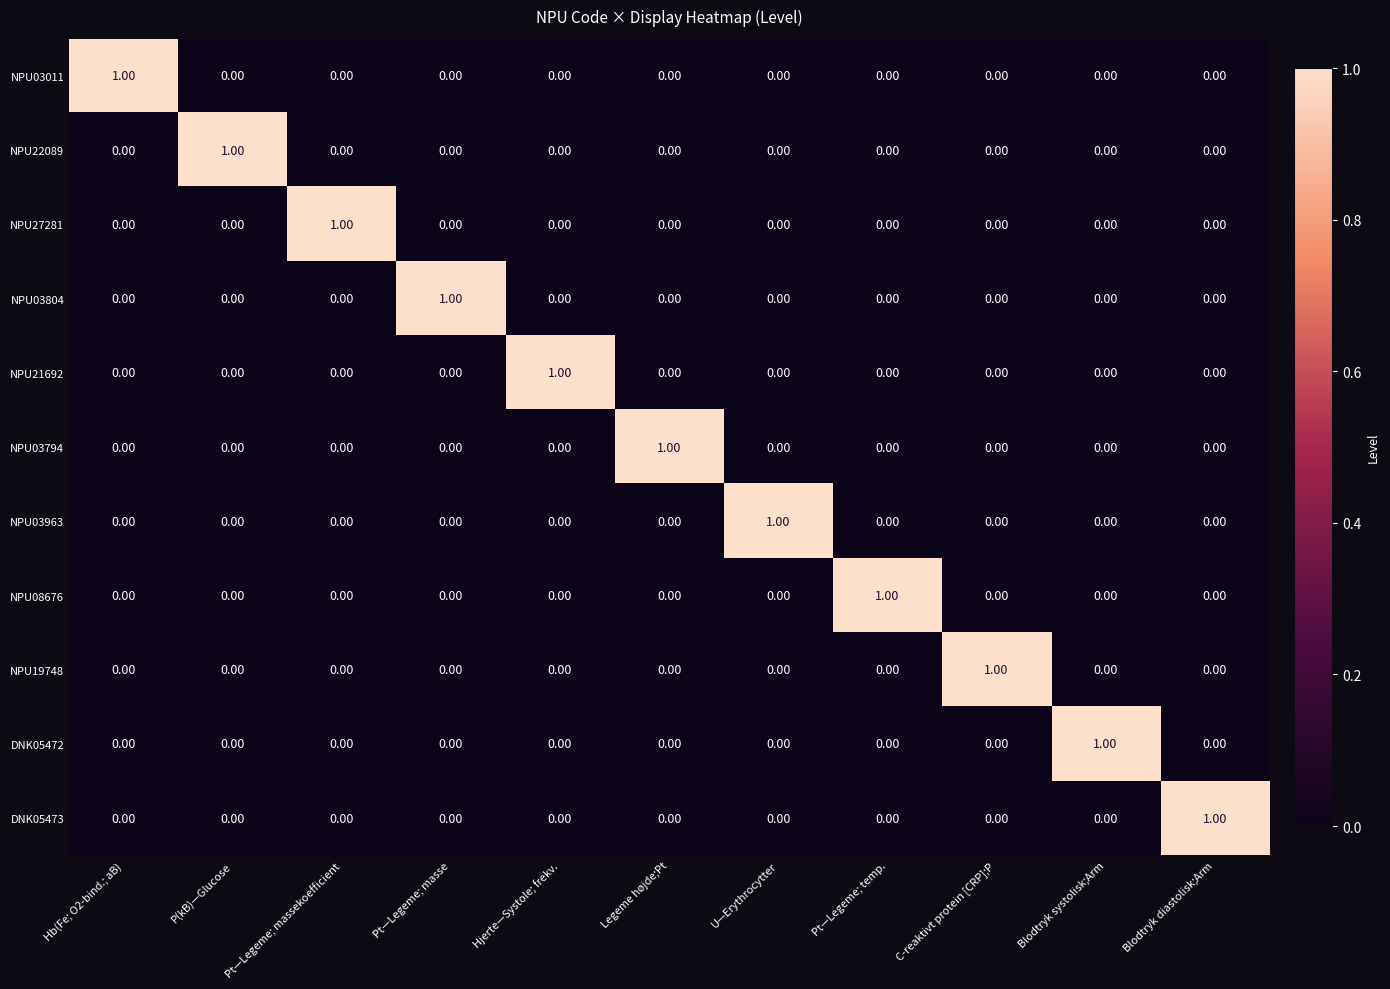

Reading right to left, list all the values displayed in this chart.

NPU03011: Blodtryk diastolisk;Arm=0	Blodtryk systolisk;Arm=0	C-reaktivt protein [CRP];P=0	Pt—Legeme; temp.=0	U—Erythrocytter=0	Legeme højde;Pt=0	Hjerte—Systole; frekv.=0	Pt—Legeme; masse=0	Pt—Legeme; massekoefficient=0	P(kB)—Glucose=0	Hb(Fe; O2-bind.; aB)=1
NPU22089: Blodtryk diastolisk;Arm=0	Blodtryk systolisk;Arm=0	C-reaktivt protein [CRP];P=0	Pt—Legeme; temp.=0	U—Erythrocytter=0	Legeme højde;Pt=0	Hjerte—Systole; frekv.=0	Pt—Legeme; masse=0	Pt—Legeme; massekoefficient=0	P(kB)—Glucose=1	Hb(Fe; O2-bind.; aB)=0
NPU27281: Blodtryk diastolisk;Arm=0	Blodtryk systolisk;Arm=0	C-reaktivt protein [CRP];P=0	Pt—Legeme; temp.=0	U—Erythrocytter=0	Legeme højde;Pt=0	Hjerte—Systole; frekv.=0	Pt—Legeme; masse=0	Pt—Legeme; massekoefficient=1	P(kB)—Glucose=0	Hb(Fe; O2-bind.; aB)=0
NPU03804: Blodtryk diastolisk;Arm=0	Blodtryk systolisk;Arm=0	C-reaktivt protein [CRP];P=0	Pt—Legeme; temp.=0	U—Erythrocytter=0	Legeme højde;Pt=0	Hjerte—Systole; frekv.=0	Pt—Legeme; masse=1	Pt—Legeme; massekoefficient=0	P(kB)—Glucose=0	Hb(Fe; O2-bind.; aB)=0
NPU21692: Blodtryk diastolisk;Arm=0	Blodtryk systolisk;Arm=0	C-reaktivt protein [CRP];P=0	Pt—Legeme; temp.=0	U—Erythrocytter=0	Legeme højde;Pt=0	Hjerte—Systole; frekv.=1	Pt—Legeme; masse=0	Pt—Legeme; massekoefficient=0	P(kB)—Glucose=0	Hb(Fe; O2-bind.; aB)=0
NPU03794: Blodtryk diastolisk;Arm=0	Blodtryk systolisk;Arm=0	C-reaktivt protein [CRP];P=0	Pt—Legeme; temp.=0	U—Erythrocytter=0	Legeme højde;Pt=1	Hjerte—Systole; frekv.=0	Pt—Legeme; masse=0	Pt—Legeme; massekoefficient=0	P(kB)—Glucose=0	Hb(Fe; O2-bind.; aB)=0
NPU03963: Blodtryk diastolisk;Arm=0	Blodtryk systolisk;Arm=0	C-reaktivt protein [CRP];P=0	Pt—Legeme; temp.=0	U—Erythrocytter=1	Legeme højde;Pt=0	Hjerte—Systole; frekv.=0	Pt—Legeme; masse=0	Pt—Legeme; massekoefficient=0	P(kB)—Glucose=0	Hb(Fe; O2-bind.; aB)=0
NPU08676: Blodtryk diastolisk;Arm=0	Blodtryk systolisk;Arm=0	C-reaktivt protein [CRP];P=0	Pt—Legeme; temp.=1	U—Erythrocytter=0	Legeme højde;Pt=0	Hjerte—Systole; frekv.=0	Pt—Legeme; masse=0	Pt—Legeme; massekoefficient=0	P(kB)—Glucose=0	Hb(Fe; O2-bind.; aB)=0
NPU19748: Blodtryk diastolisk;Arm=0	Blodtryk systolisk;Arm=0	C-reaktivt protein [CRP];P=1	Pt—Legeme; temp.=0	U—Erythrocytter=0	Legeme højde;Pt=0	Hjerte—Systole; frekv.=0	Pt—Legeme; masse=0	Pt—Legeme; massekoefficient=0	P(kB)—Glucose=0	Hb(Fe; O2-bind.; aB)=0
DNK05472: Blodtryk diastolisk;Arm=0	Blodtryk systolisk;Arm=1	C-reaktivt protein [CRP];P=0	Pt—Legeme; temp.=0	U—Erythrocytter=0	Legeme højde;Pt=0	Hjerte—Systole; frekv.=0	Pt—Legeme; masse=0	Pt—Legeme; massekoefficient=0	P(kB)—Glucose=0	Hb(Fe; O2-bind.; aB)=0
DNK05473: Blodtryk diastolisk;Arm=1	Blodtryk systolisk;Arm=0	C-reaktivt protein [CRP];P=0	Pt—Legeme; temp.=0	U—Erythrocytter=0	Legeme højde;Pt=0	Hjerte—Systole; frekv.=0	Pt—Legeme; masse=0	Pt—Legeme; massekoefficient=0	P(kB)—Glucose=0	Hb(Fe; O2-bind.; aB)=0